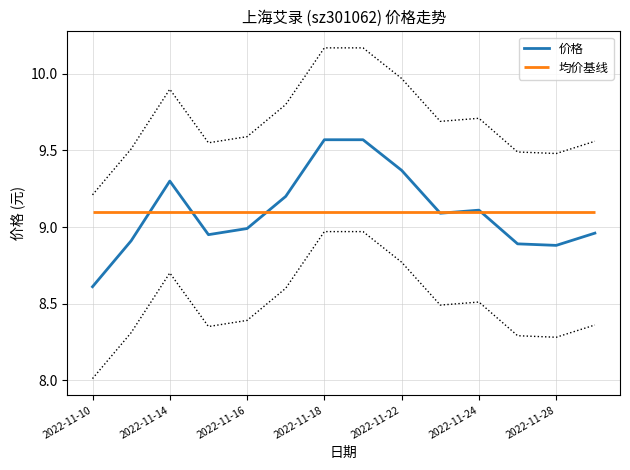

What is the value of the 13th point from the left?

8.9